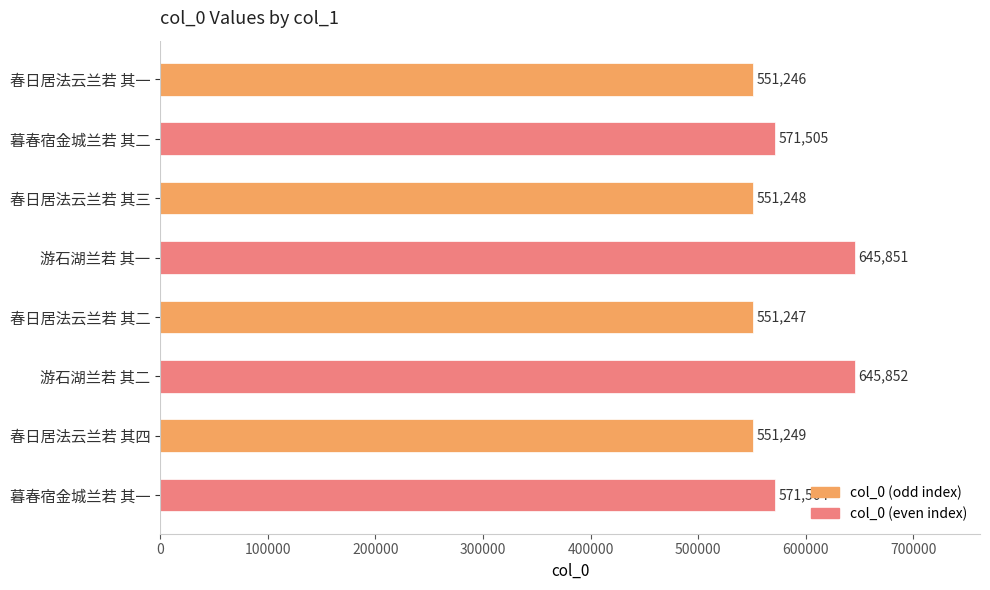

What is the difference between the maximum and minimum values?

94606